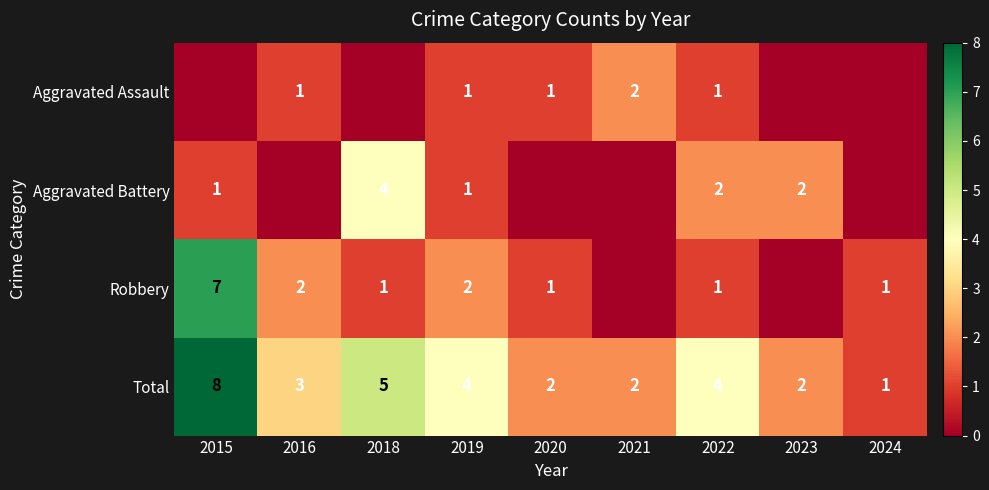

How many Total values are between 2 and 4?

6